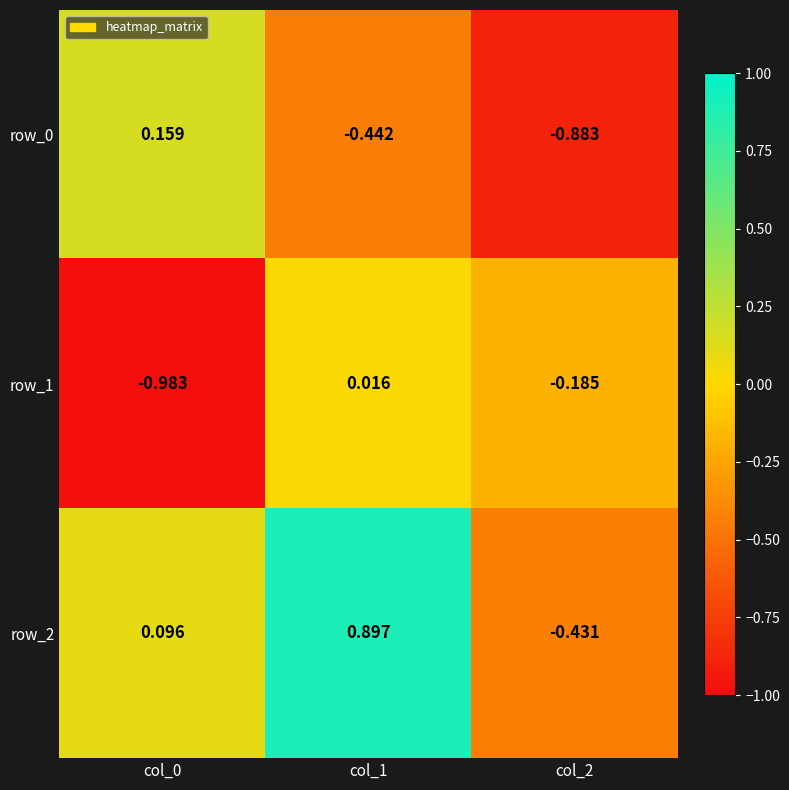

What is the sum of all row_0 values?

-1.2